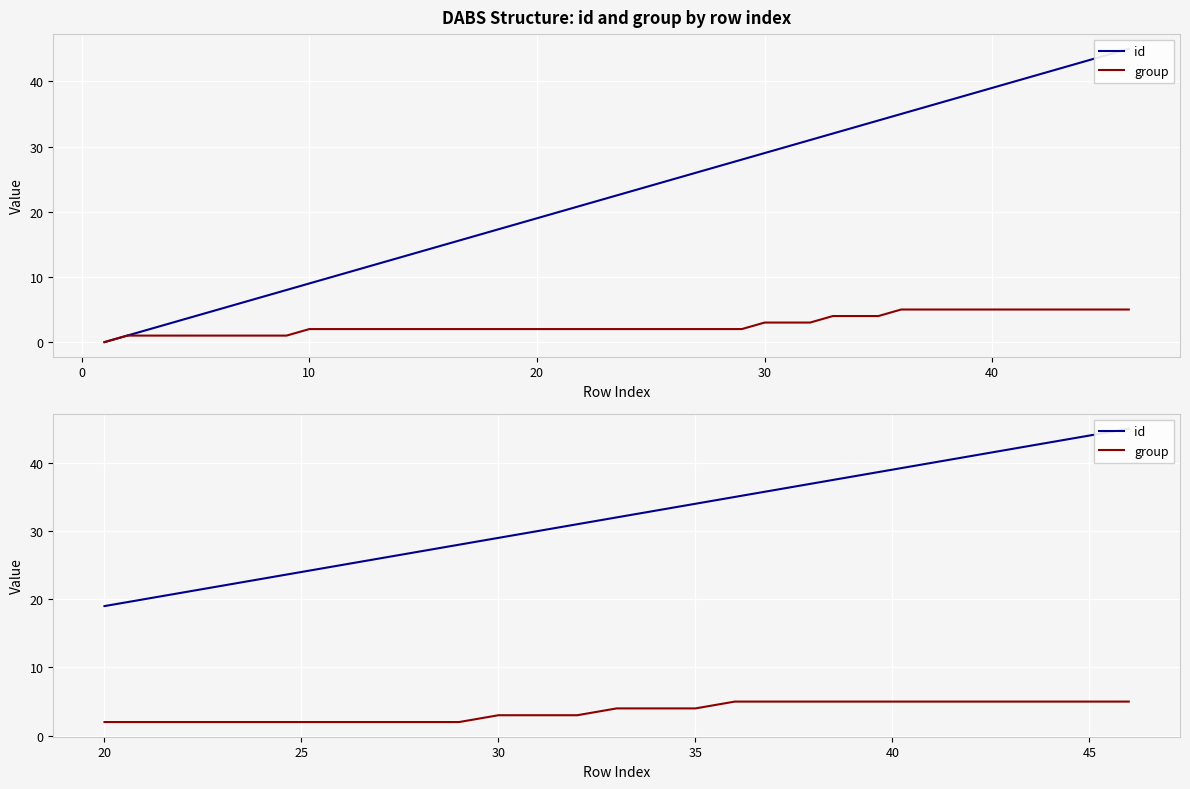

Reading right to left, extract all data points from this chart.

id: 45	44	43	42	41	40	39	38	37	36	35	34	33	32	31	30	29	28	27	26	25	24	23	22	21	20	19
group: 5	5	5	5	5	5	5	5	5	5	5	4	4	4	3	3	3	2	2	2	2	2	2	2	2	2	2